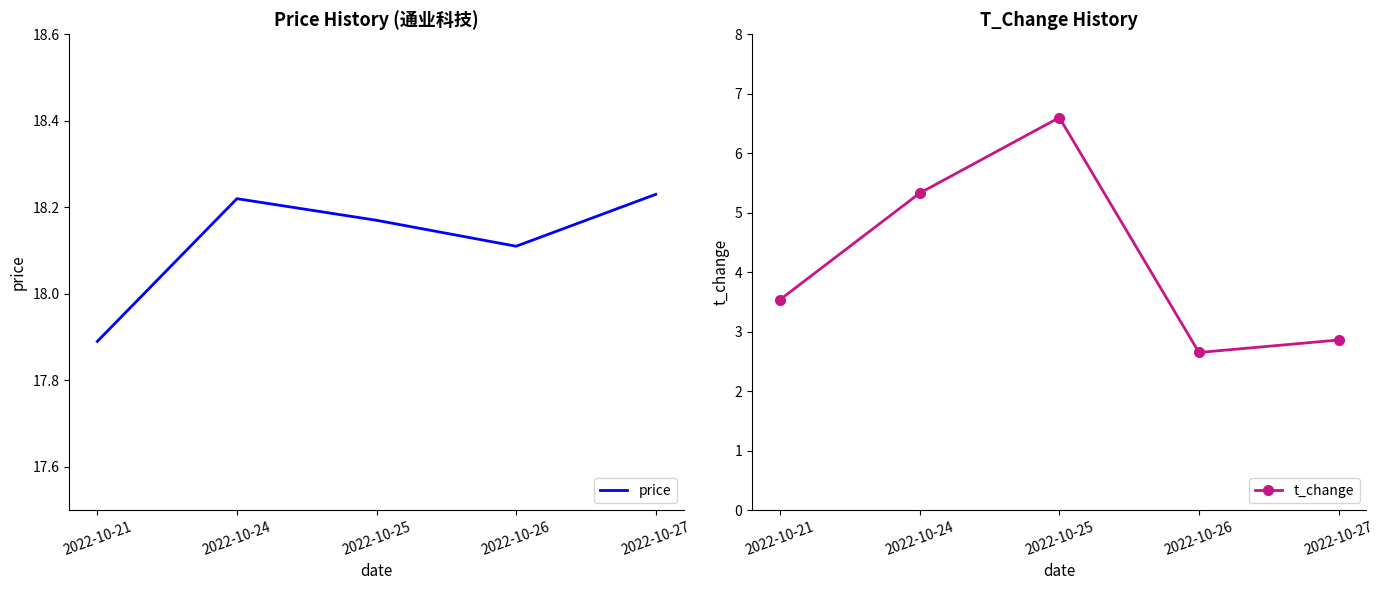

True or false: t_change and price intersect in this chart.

False